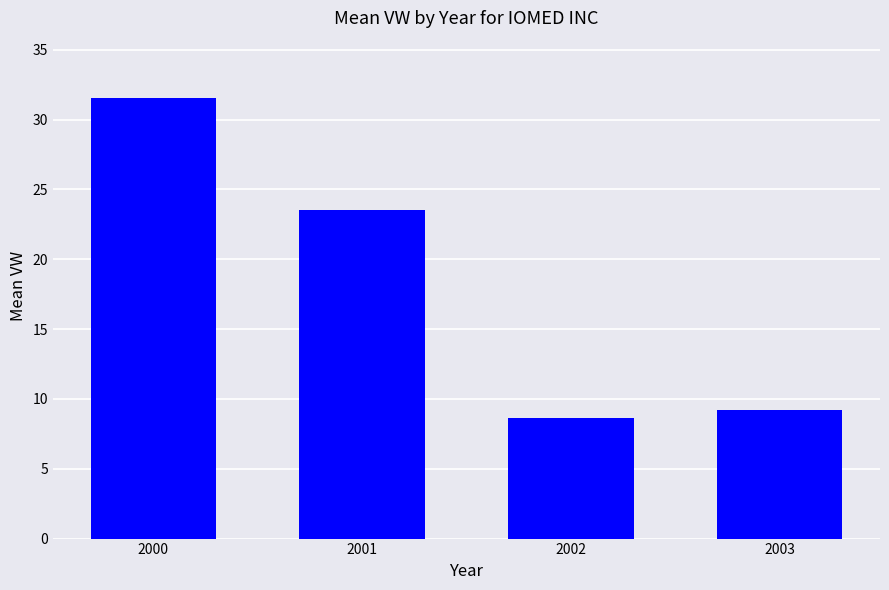

What is the approximate value at 2002?

8.7